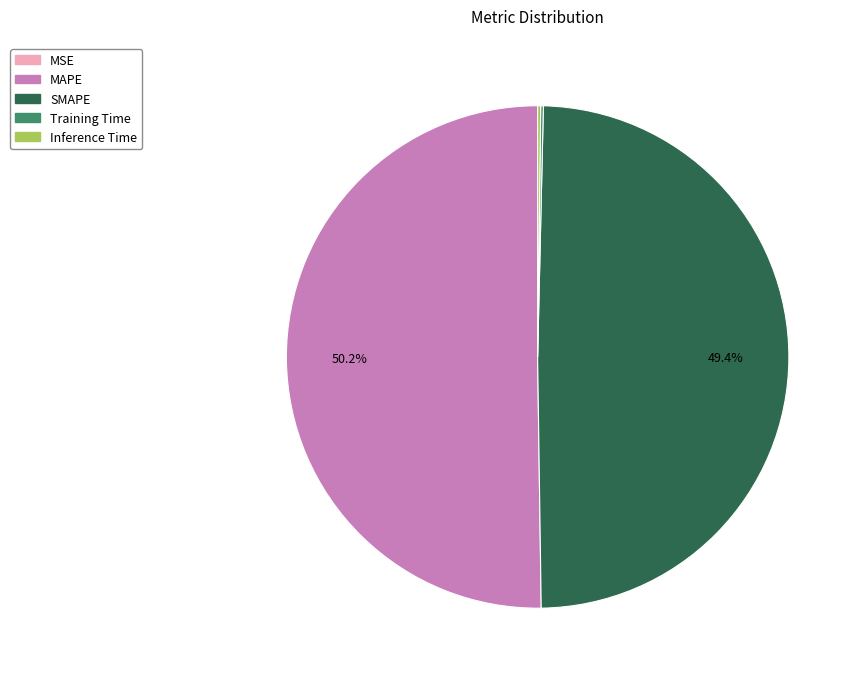

What percentage is NOT represented by MAPE?

49.8%